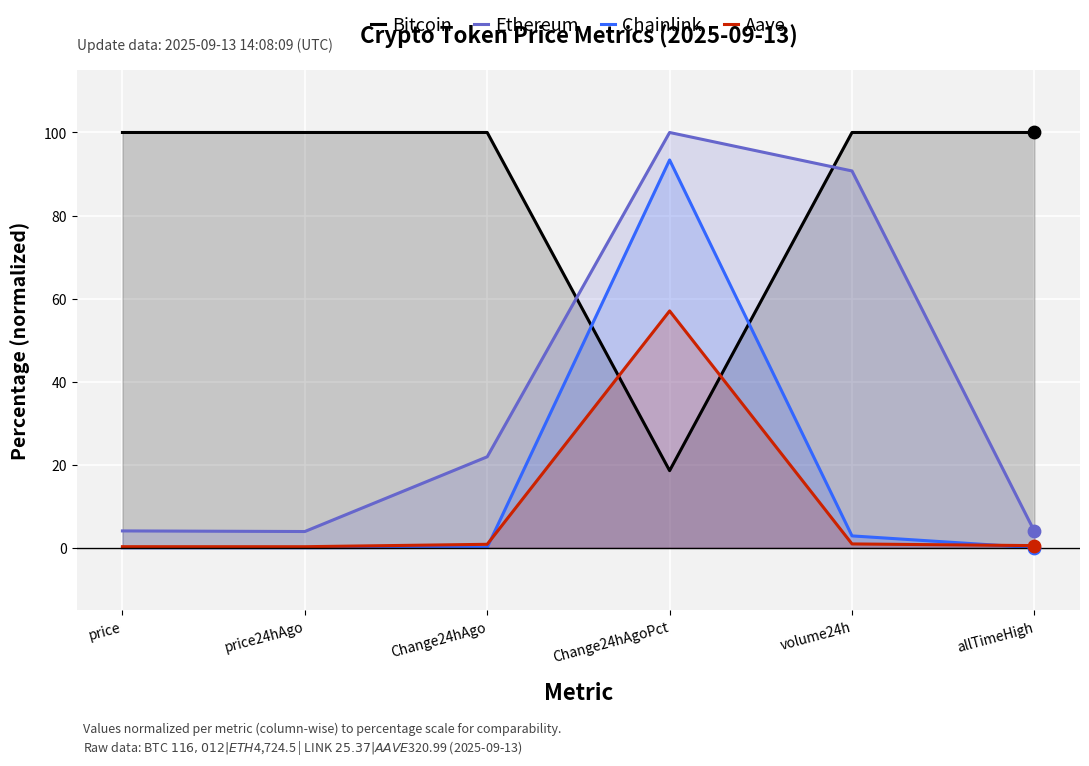

At which category is the sum across all series the highest?

Change24hAgoPct